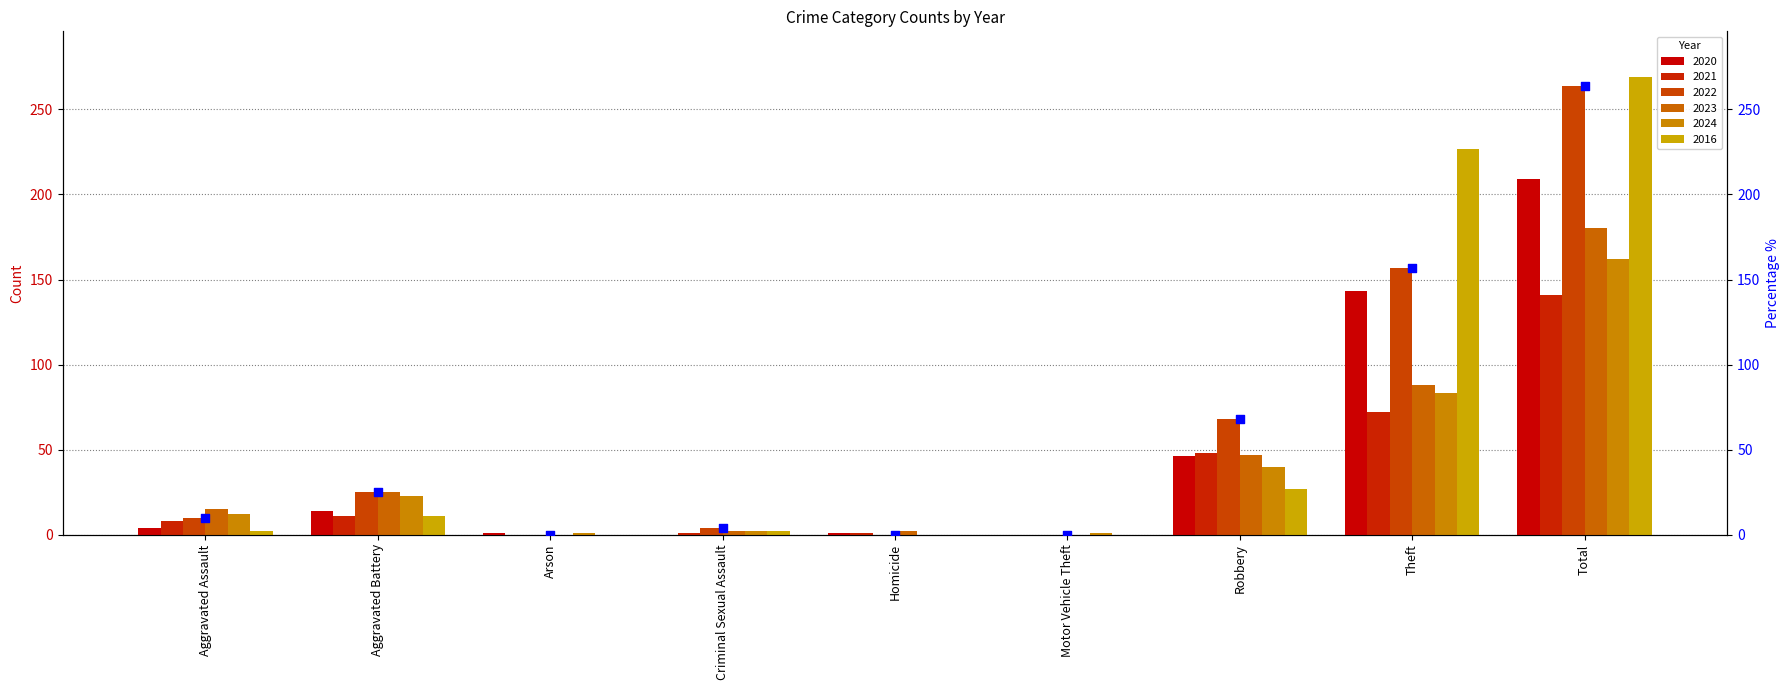

What is the change in value from Aggravated Battery to Robbery?

+43